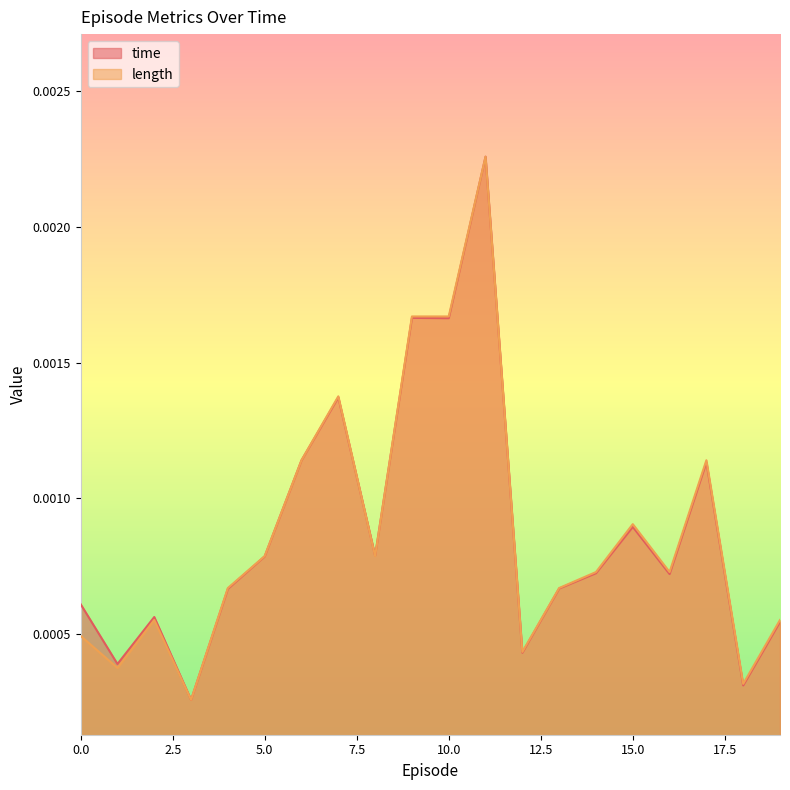

At how many categories does at least one series exceed 0?

20